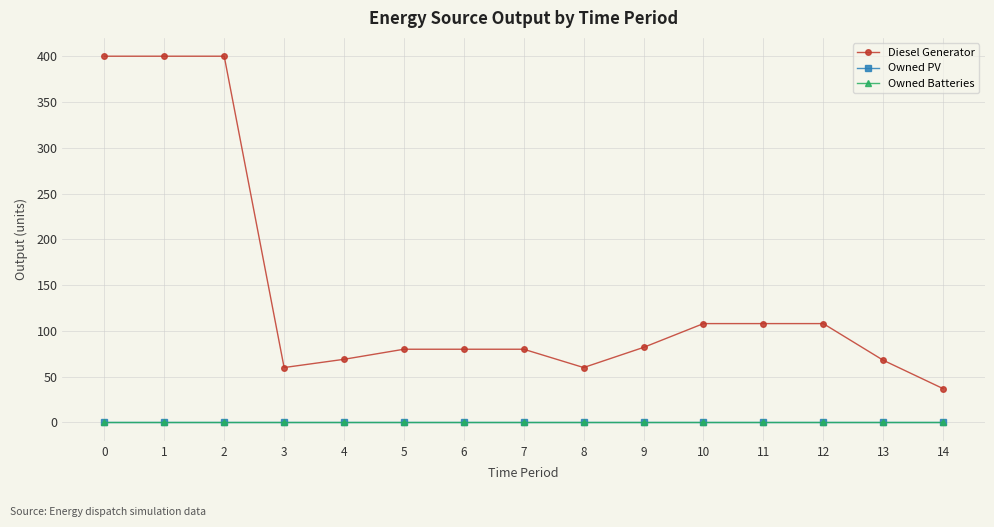

True or false: Diesel Generator and Owned PV intersect in this chart.

False